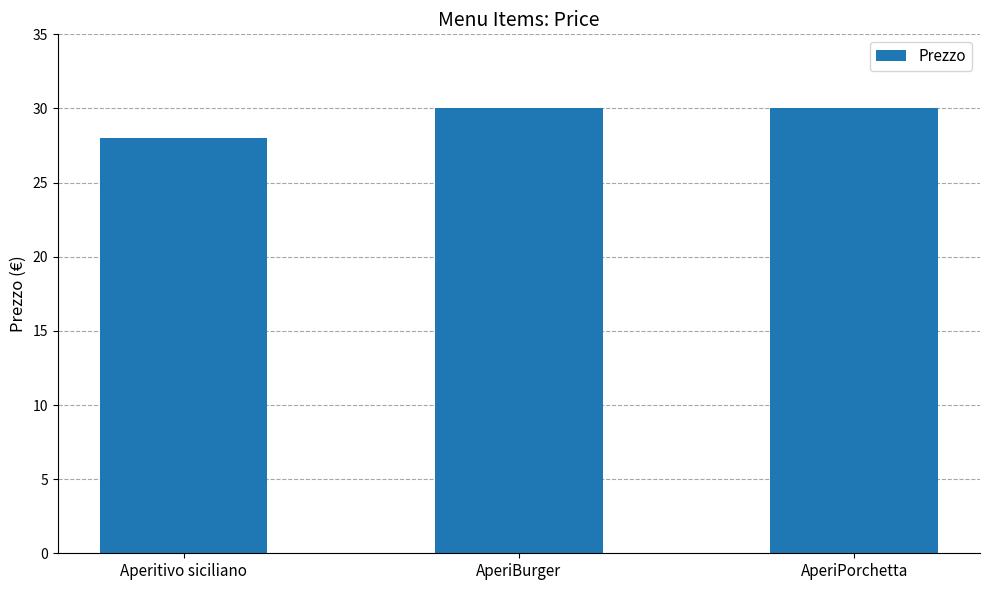

Reading left to right, transcribe all the data shown in this chart.

28	30	30